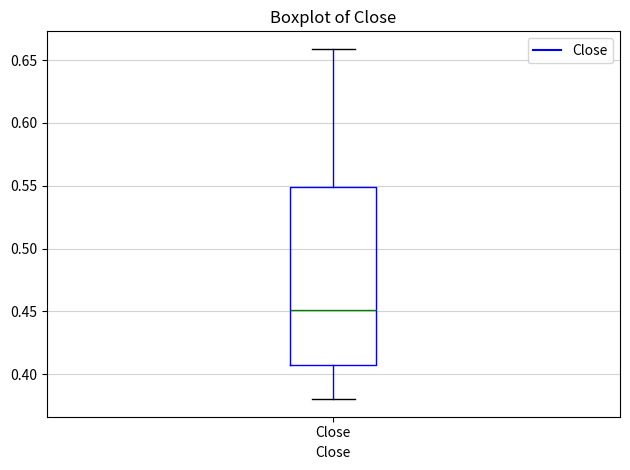

Transcribe this box plot: give where the median line is, the range the box spans, and where the two whiskers end, as read against the y-axis. The values are not printed on the chart, so give them approximately, as read against the axis.

median 0.45, box 0.41 to 0.55, whiskers 0.38 to 0.66